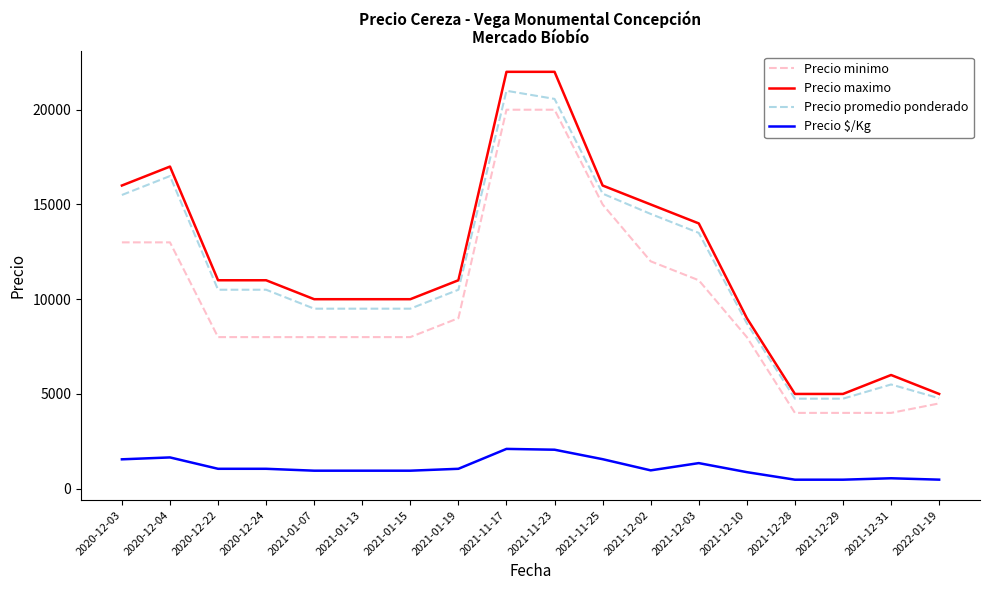

Is the value of Precio $/Kg at 2021-11-23 greater than the value of Precio minimo at 2021-12-02?

No